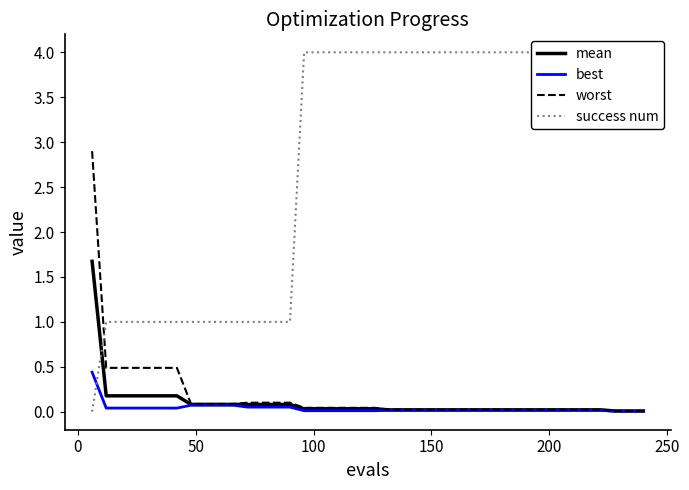

What is the greatest value displayed?

4.0